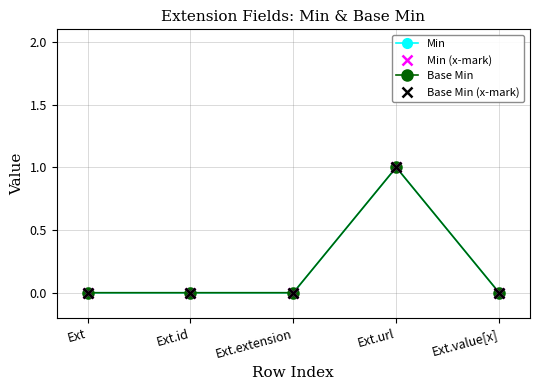

Does the chart have visible grid lines?

Yes